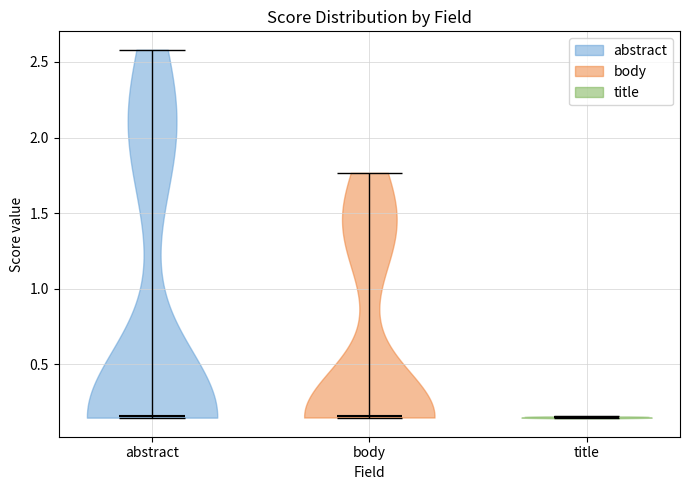

What is the highest point the violin for title reaches on the y-axis? The values are not printed on the chart, so give them approximately, as read against the axis.

0.15